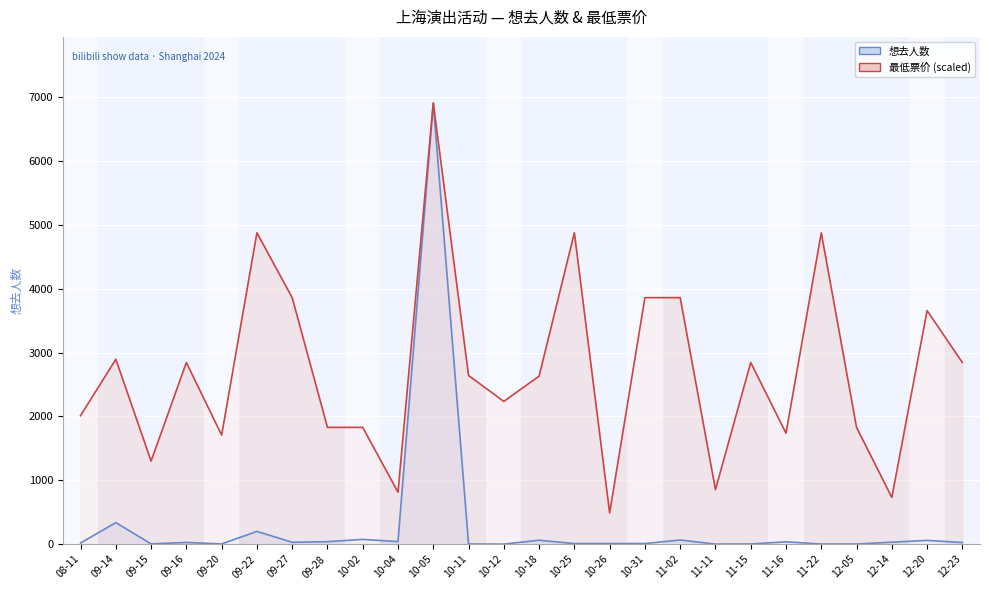

Does the chart display data point markers on the line(s)?

No